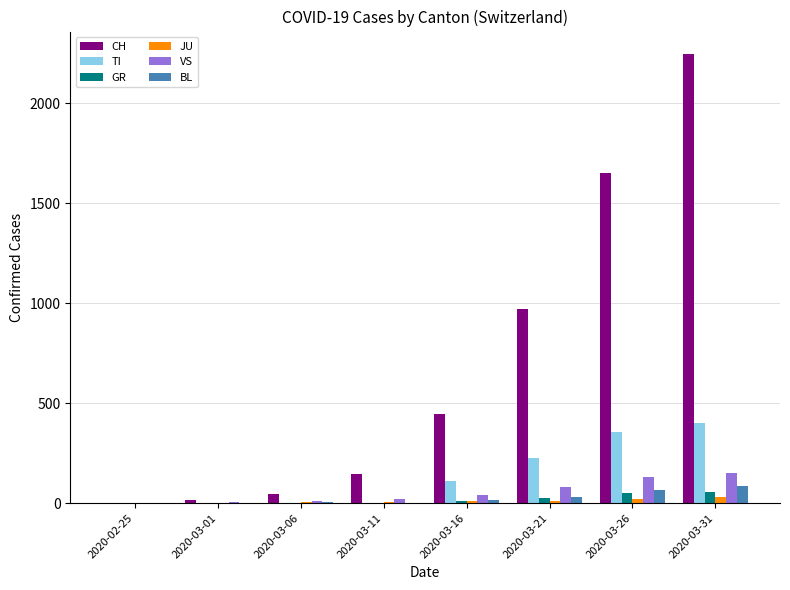

Are the bars grouped side by side (vs. stacked)?

Yes